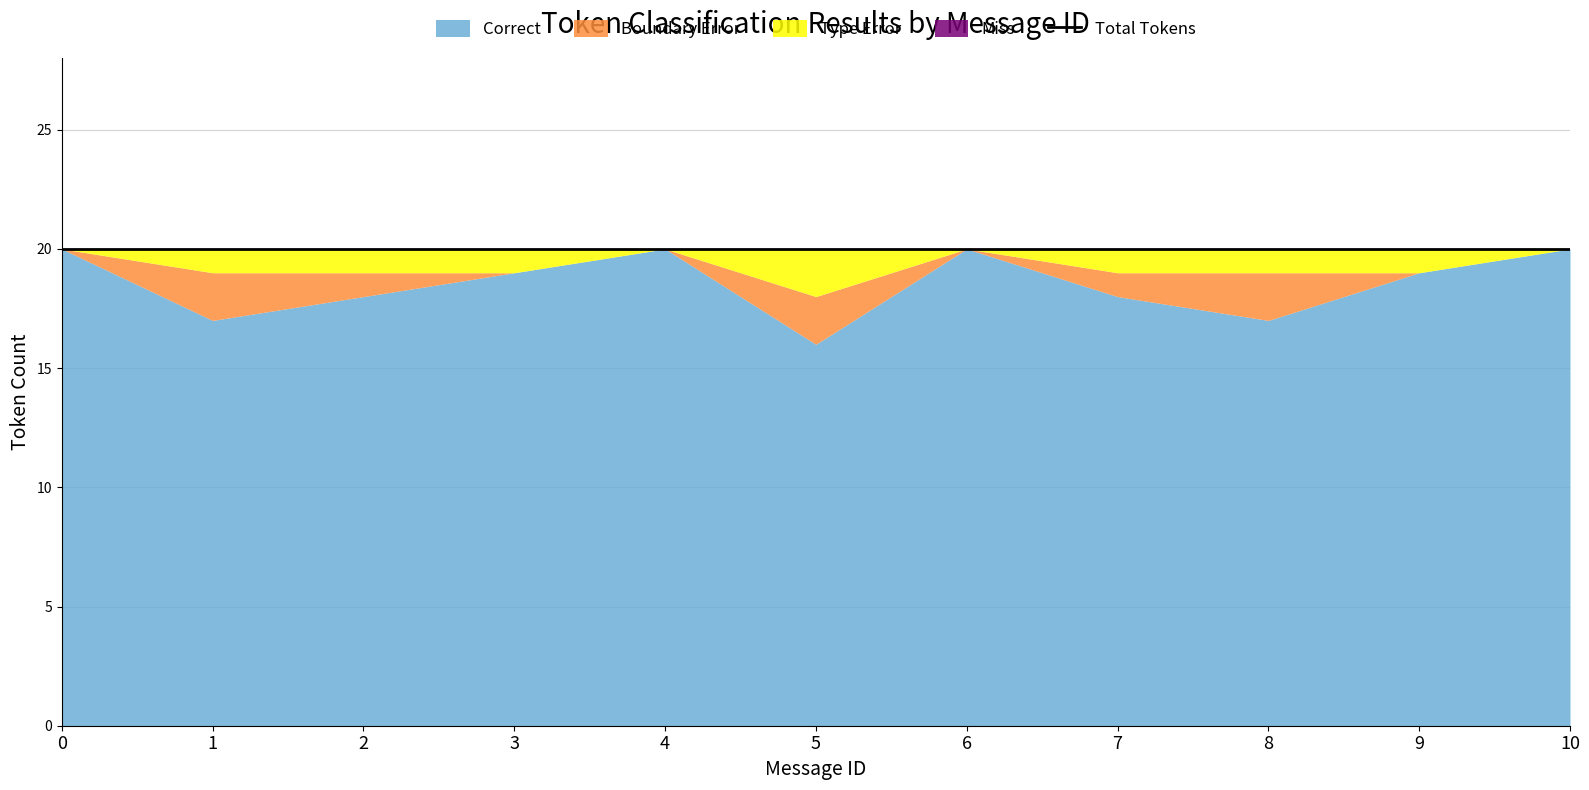

Is it true that Boundary Error equals 0 at 6?

True